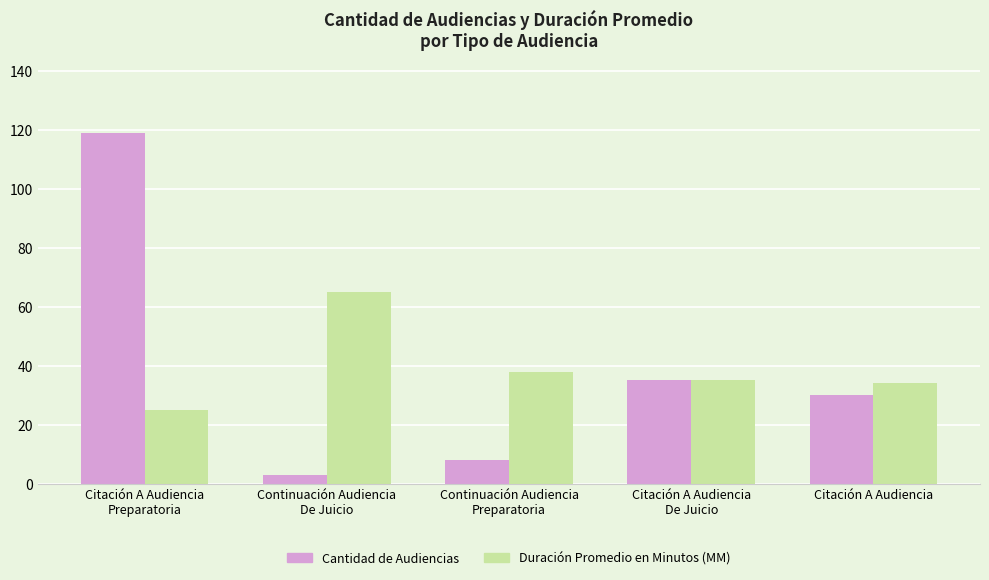

At how many categories does at least one series exceed 96?

1